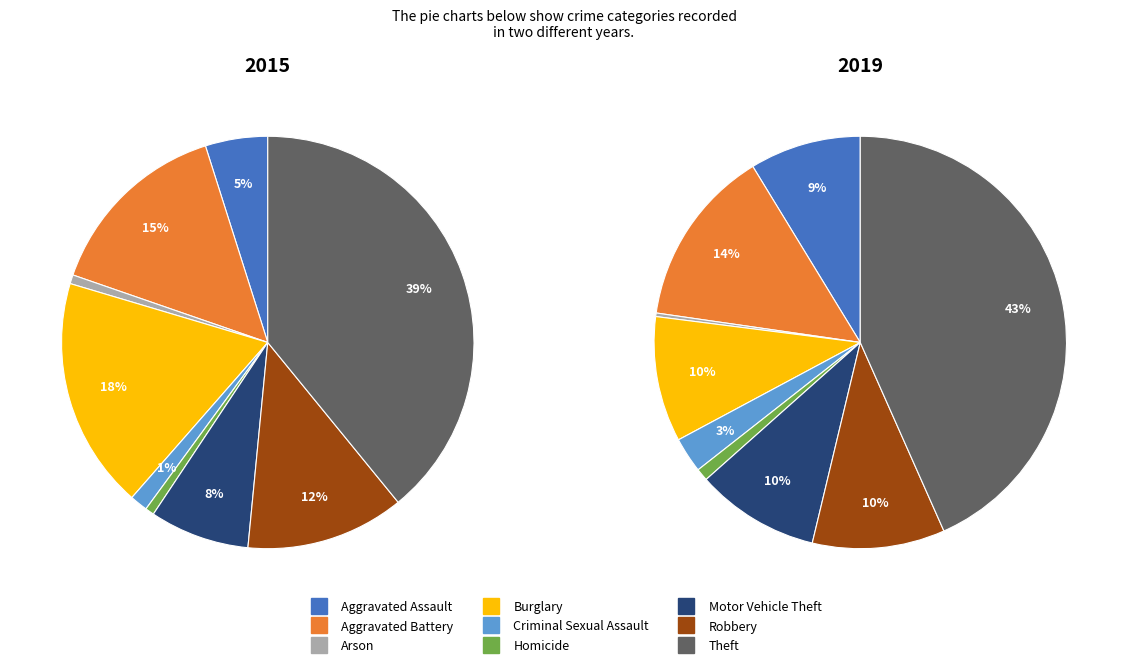

To the nearest percent, what percentage of the pie is Robbery?

12%